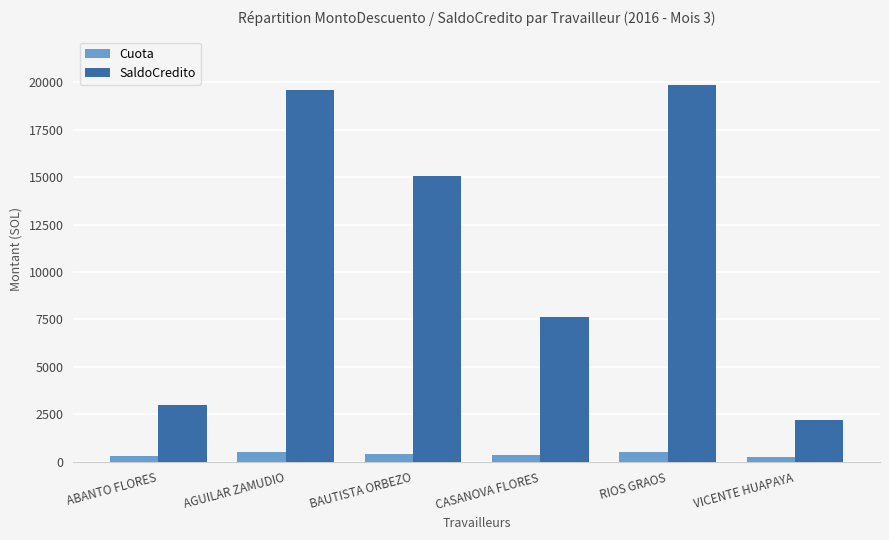

What are all the series names shown in the legend?

Cuota, SaldoCredito